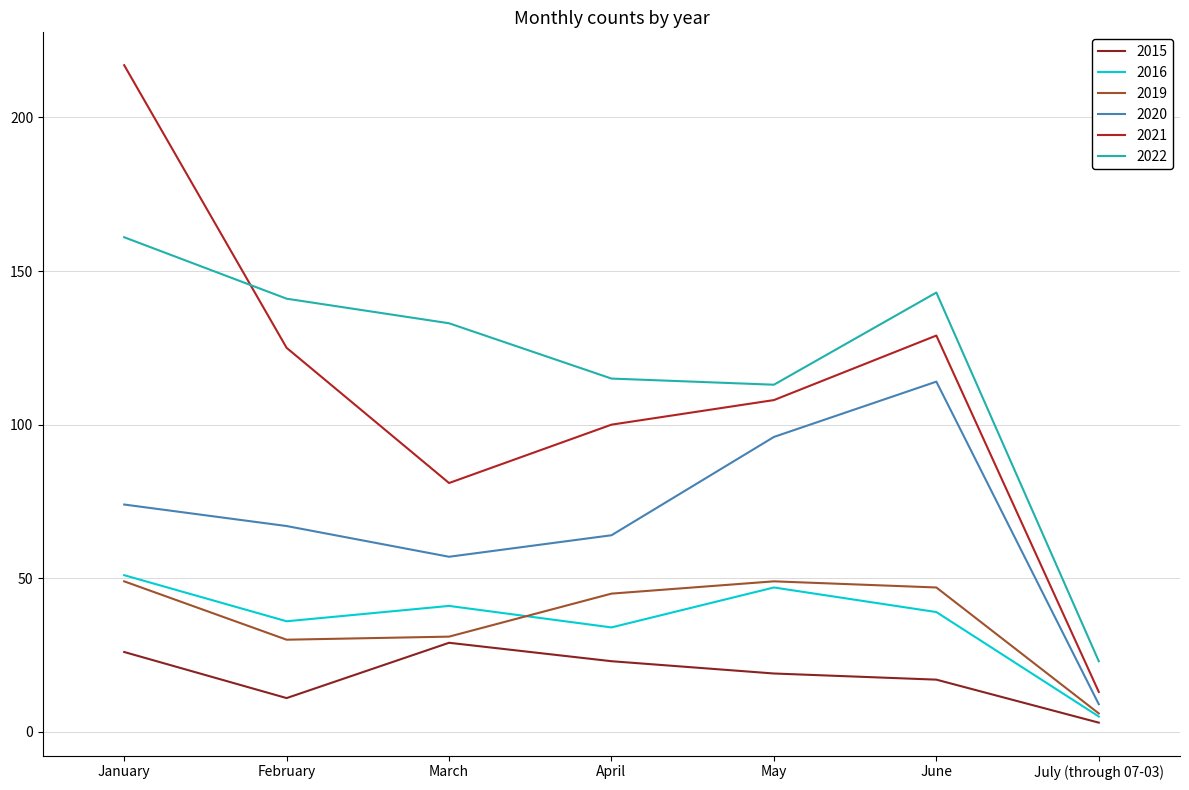

Which label corresponds to the smallest value in the chart?

July (through 07-03)